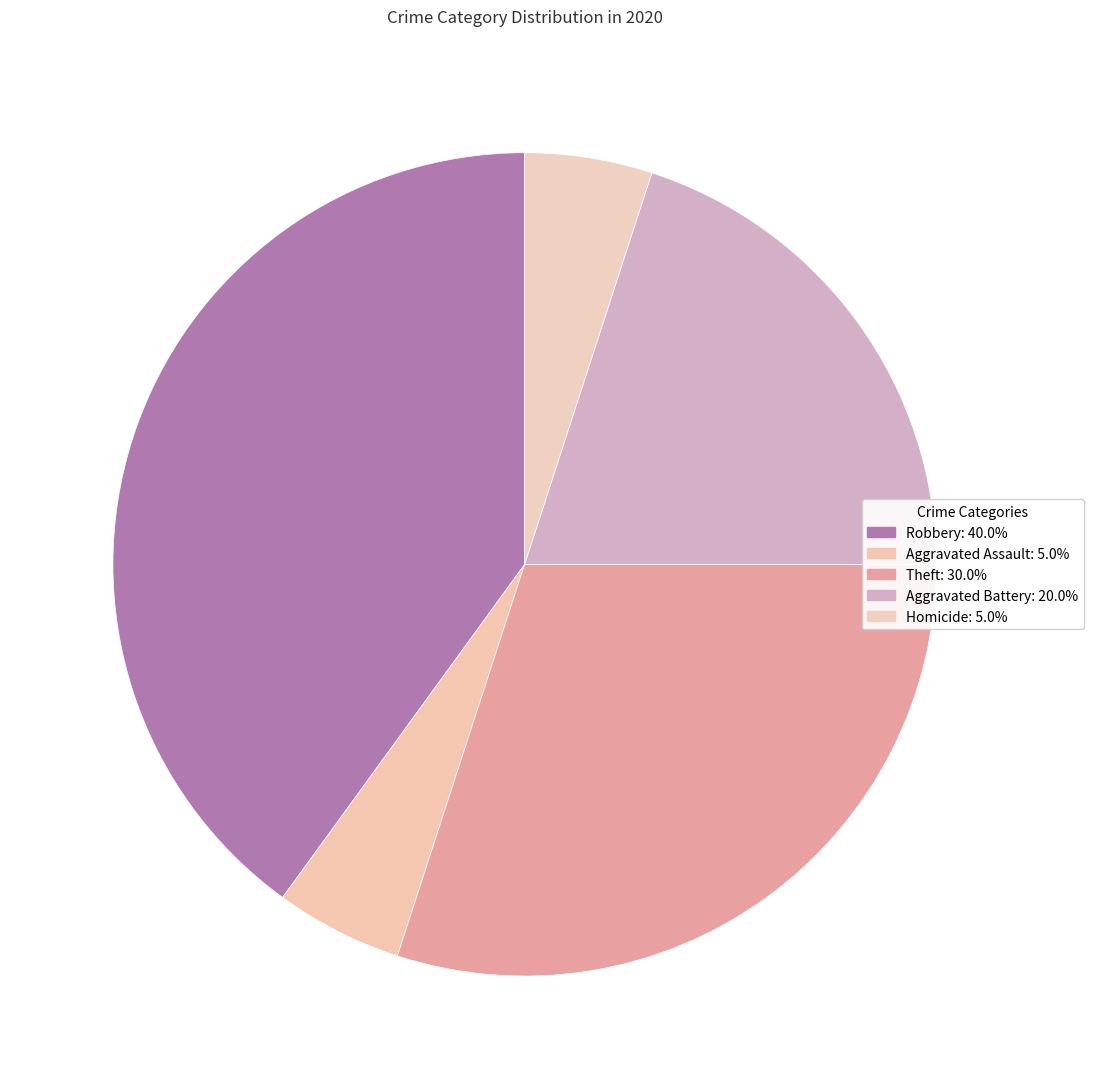

How many segments does this pie chart have?

5